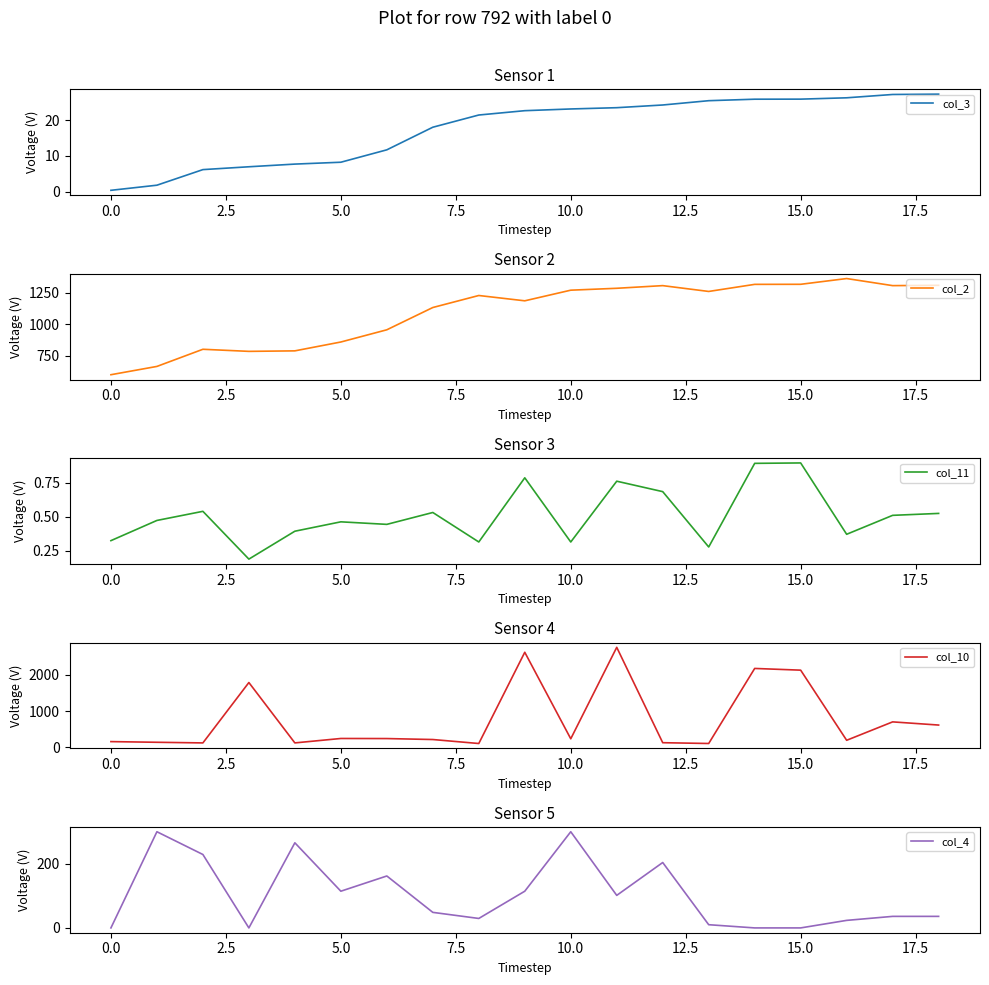

The col_3 series shows 14.7 at 10.0. True or false?

False